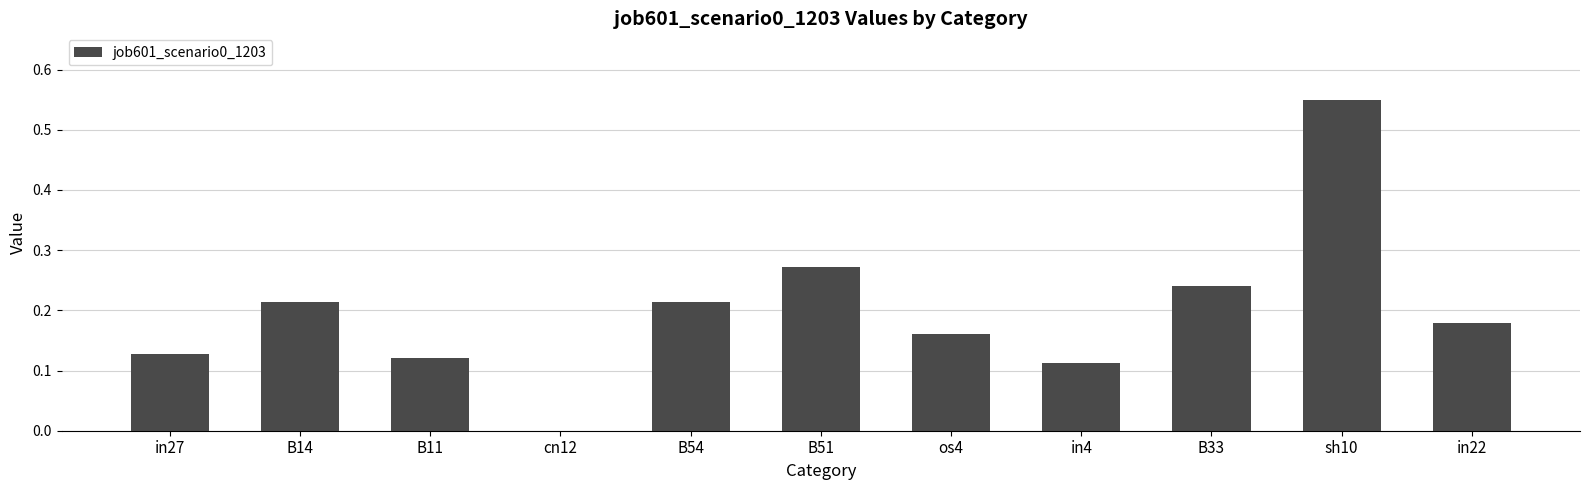

What is the sum of the values at in4 and B33?

0.4